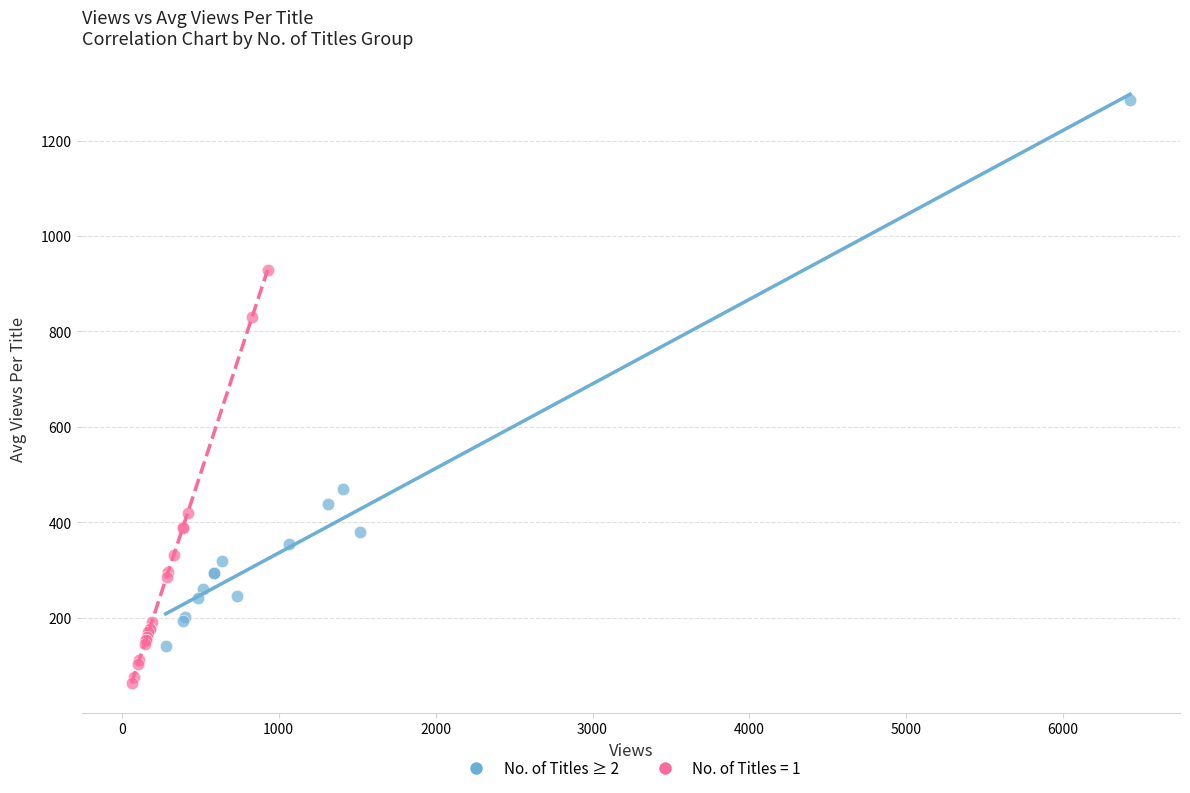

Which series reaches the maximum Y coordinate?

No. of Titles ≥ 2